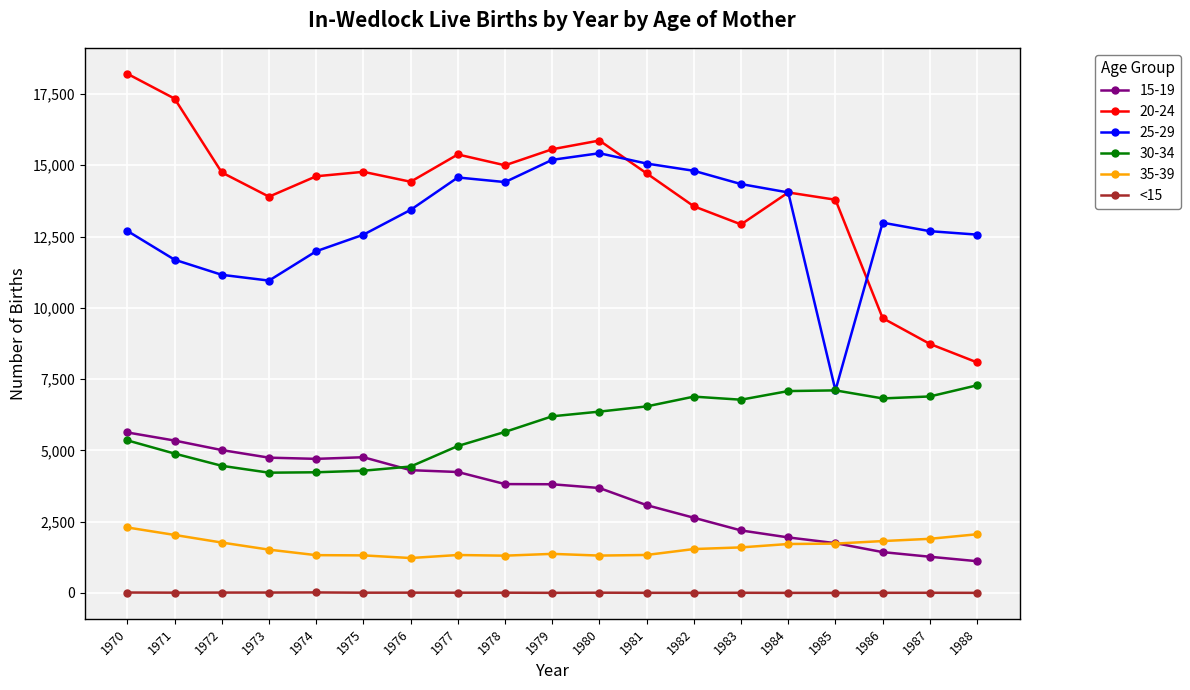

The value of 30-34 at 1983 is 2719. True or false?

False